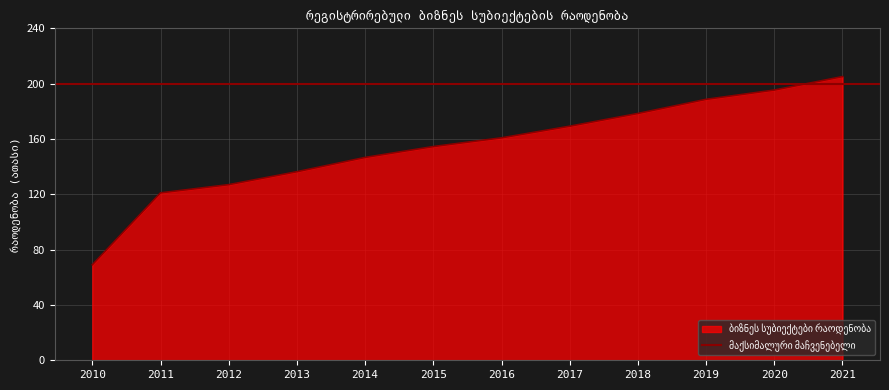

At which label is the value closest to 137?

2013